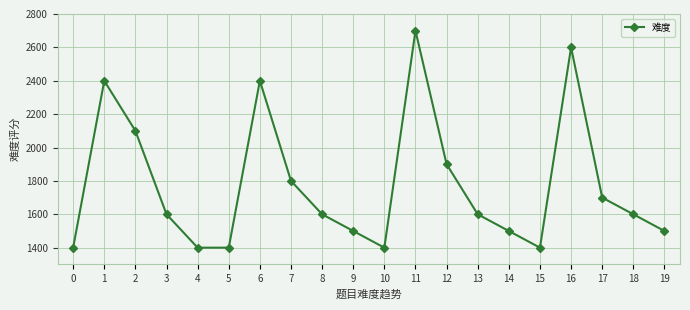

Reading left to right, what are all the values shown in this chart?

1400	2400	2100	1600	1400	1400	2400	1800	1600	1500	1400	2700	1900	1600	1500	1400	2600	1700	1600	1500